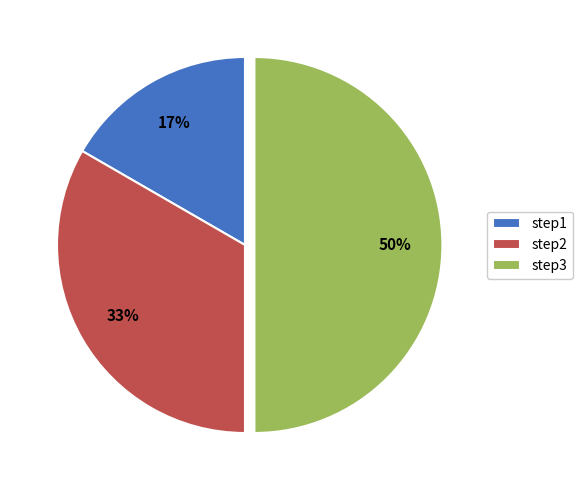

Does step2 account for over 50% of the chart?

No